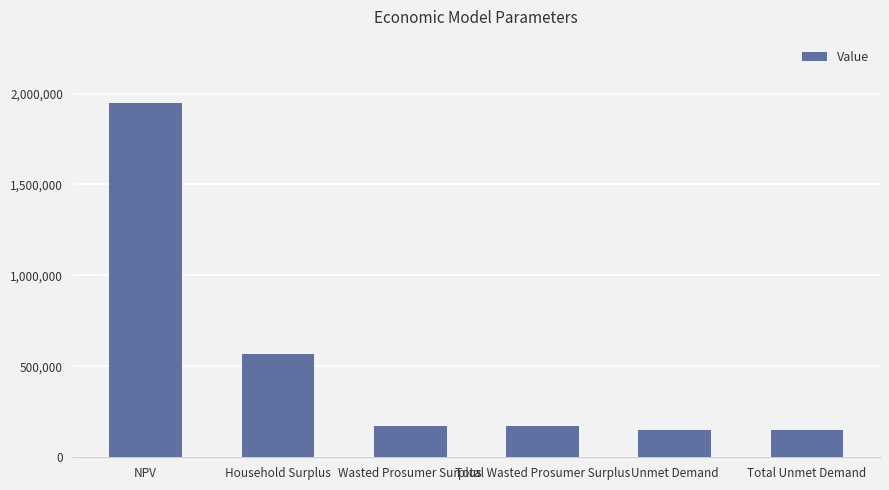

What is the sum of the values at Total Unmet Demand and Household Surplus?

718303.7